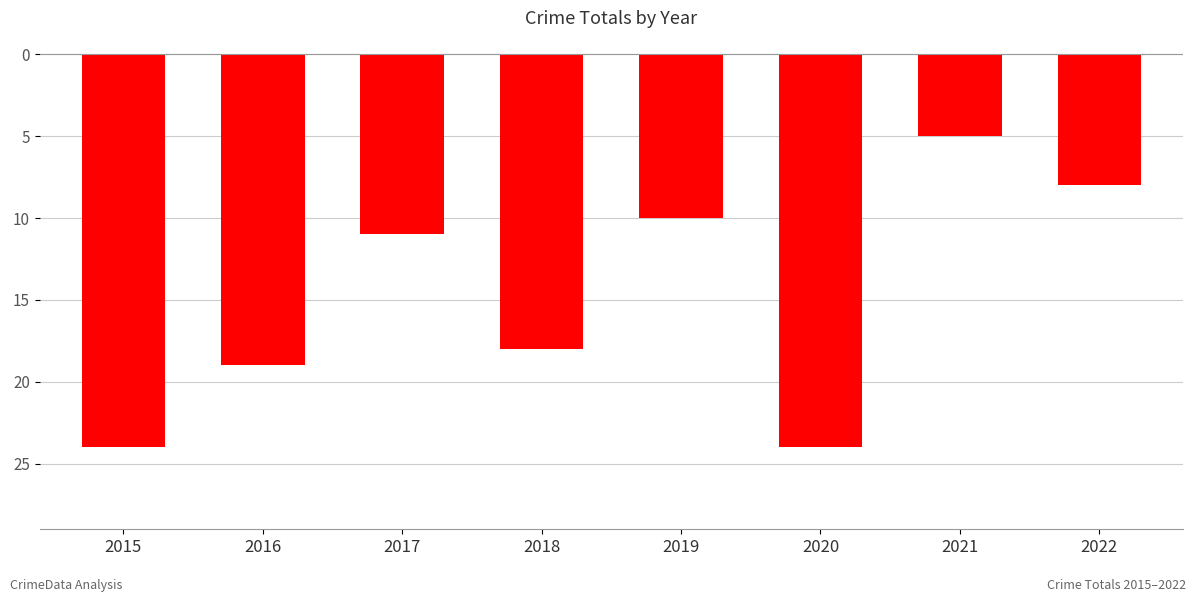

List the labels in order of value, largest first.

2021, 2022, 2019, 2017, 2018, 2016, 2015, 2020